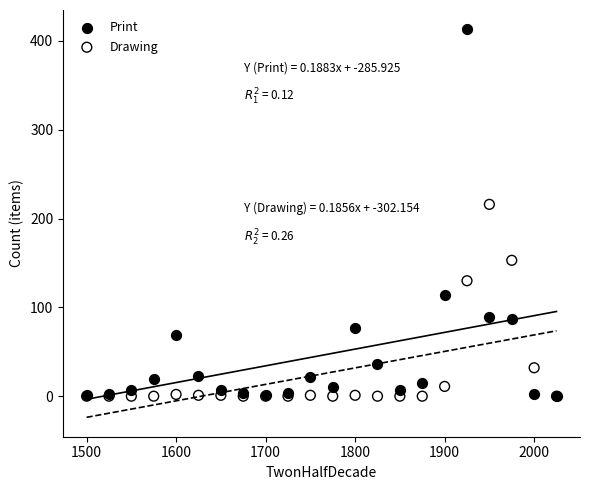

Across all series, what Y value is closest to 206?

216